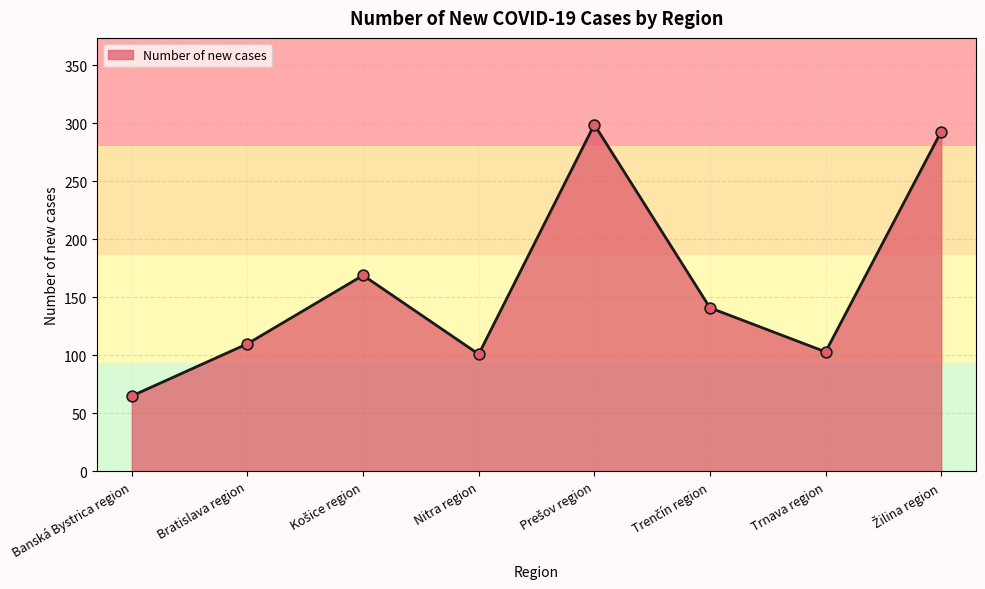

Approximately how many times larger is the value at Banská Bystrica region compared to Košice region?

0.4